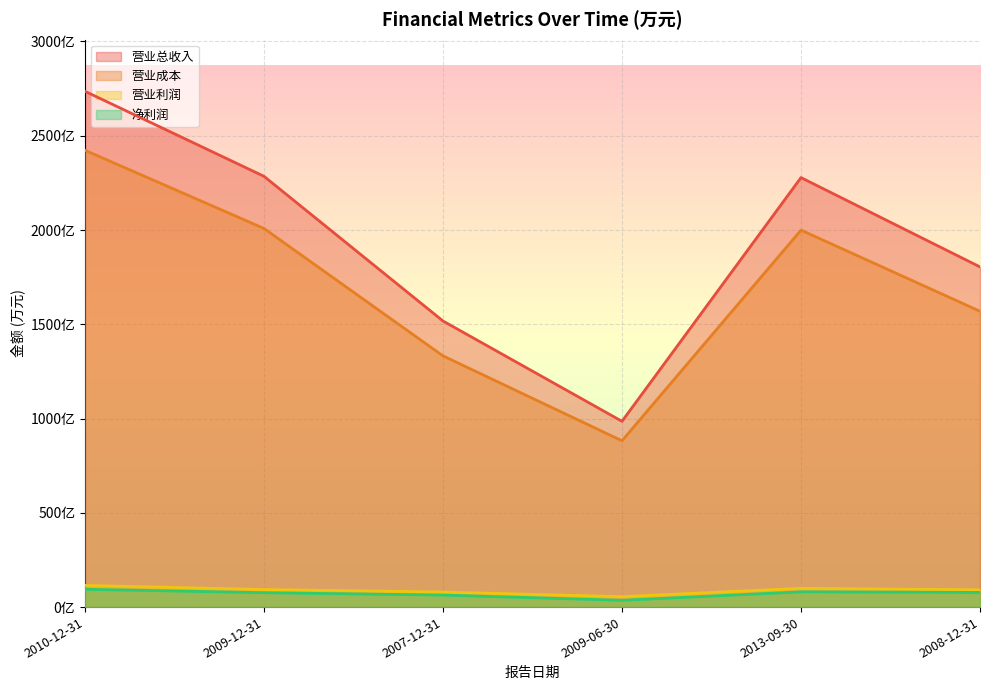

What is the sum of the 营业总收入 values at 2009-06-30 and 2010-12-31?

37211450